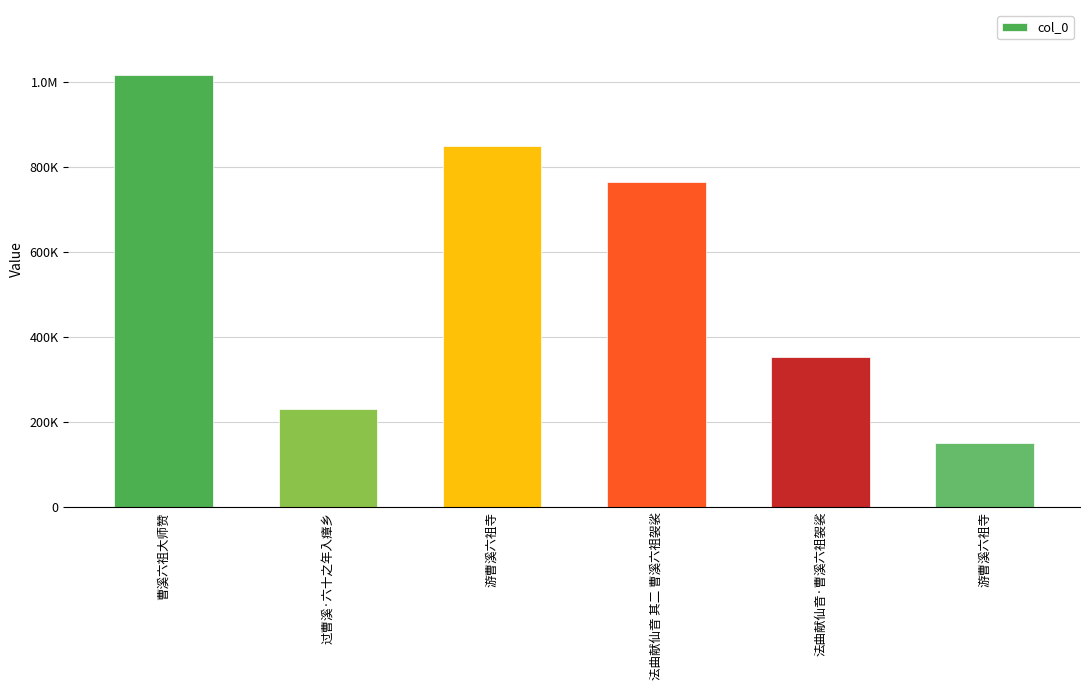

Does the chart contain any negative values?

No